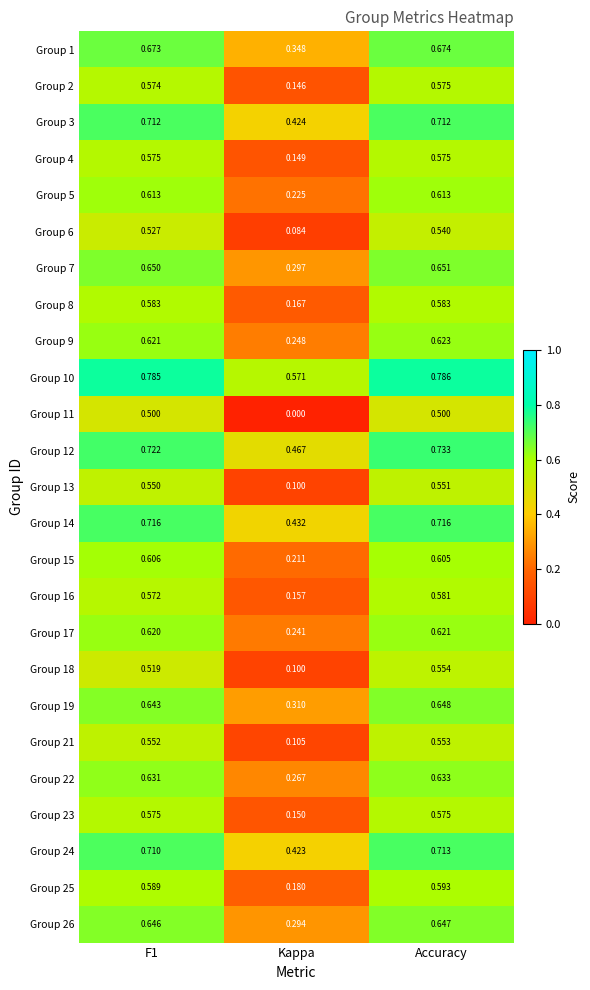

Is the value of Group 15 at Accuracy greater than the value of Group 3 at Accuracy?

No